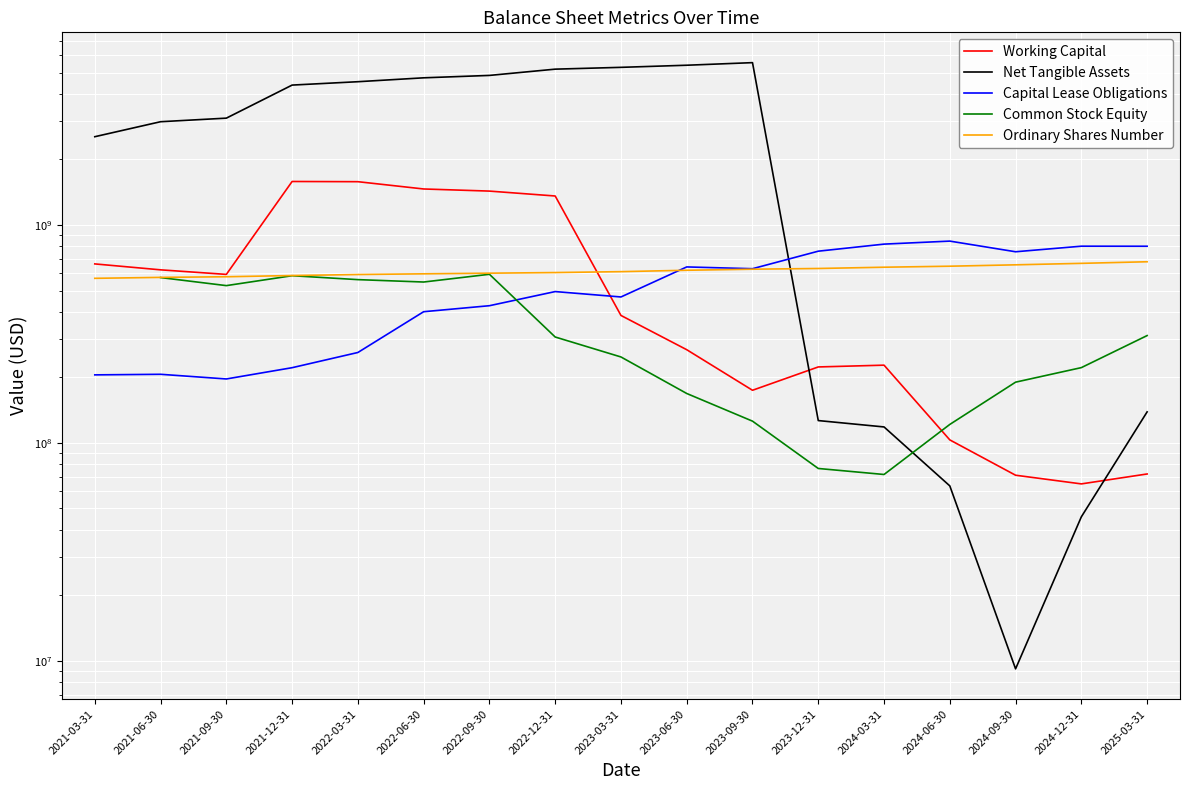

Where is Working Capital nearest to the value 823747500?

2021-03-31